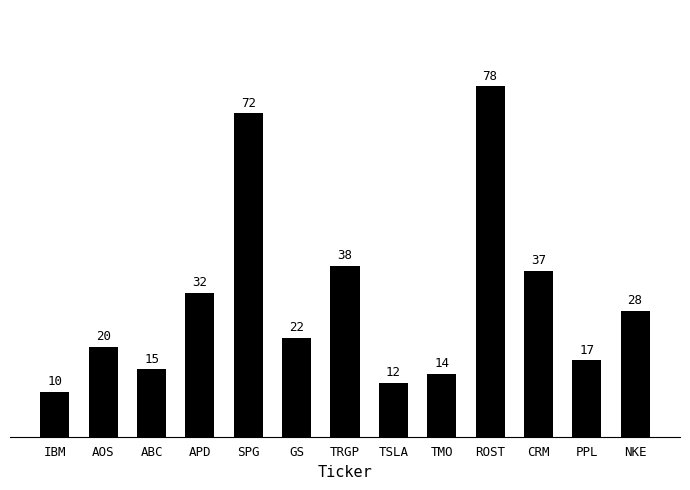

List the labels in order of value, largest first.

ROST, SPG, TRGP, CRM, APD, NKE, GS, AOS, PPL, ABC, TMO, TSLA, IBM